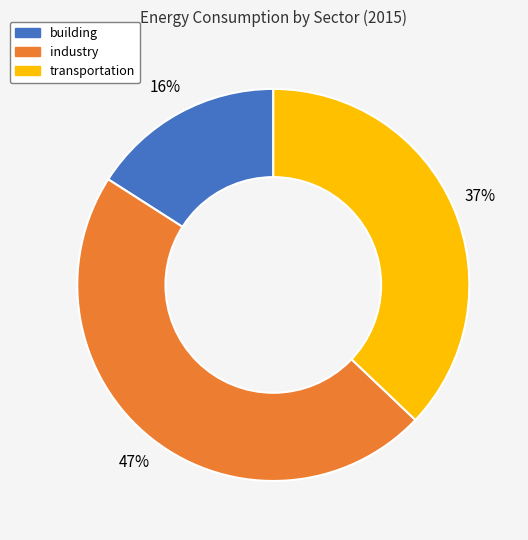

What percentage is the transportation slice, to the nearest percent?

37%